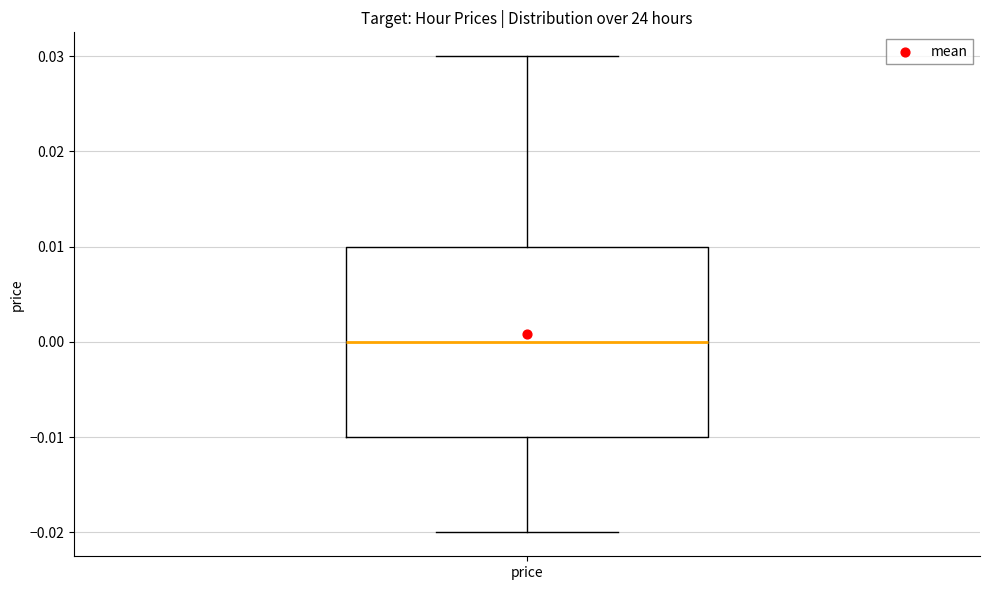

Transcribe this box plot: give where the median line is, the range the box spans, and where the two whiskers end, as read against the y-axis. The values are not printed on the chart, so give them approximately, as read against the axis.

median 0.00, box -0.01 to 0.01, whiskers -0.02 to 0.03